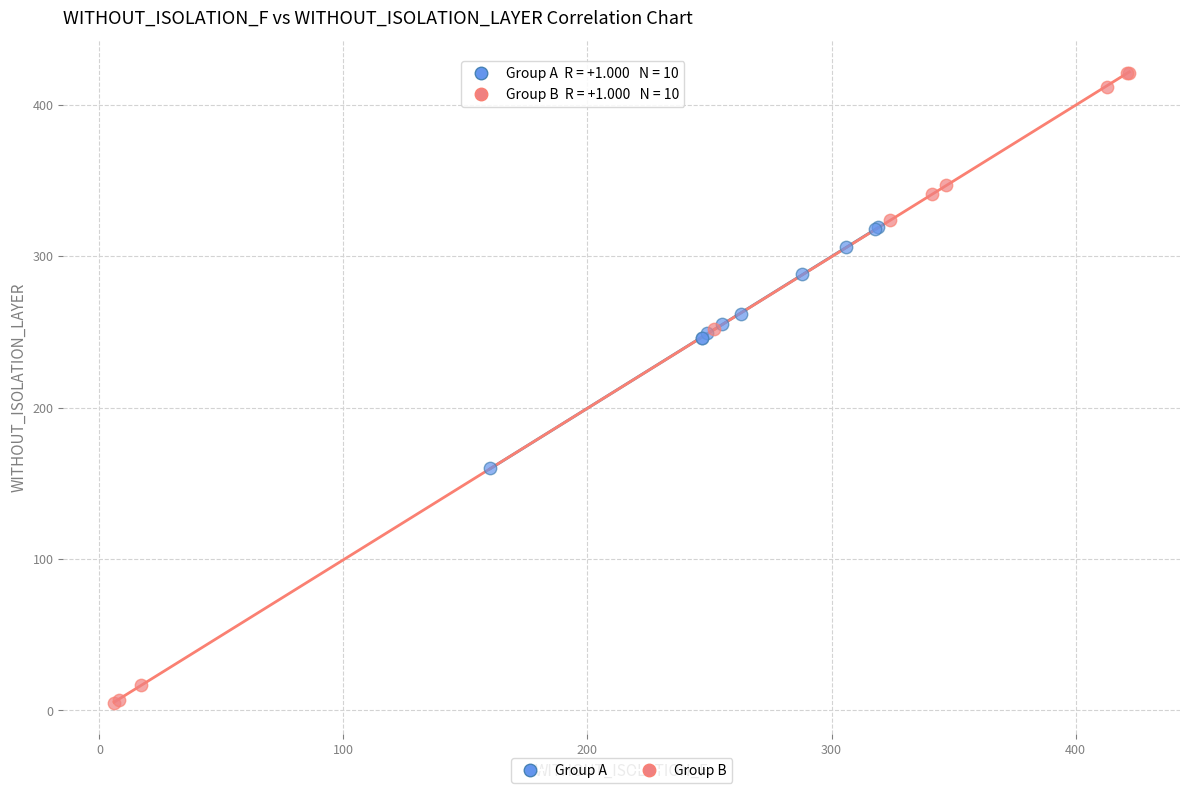

Which series has the widest spread of Y values?

Group B